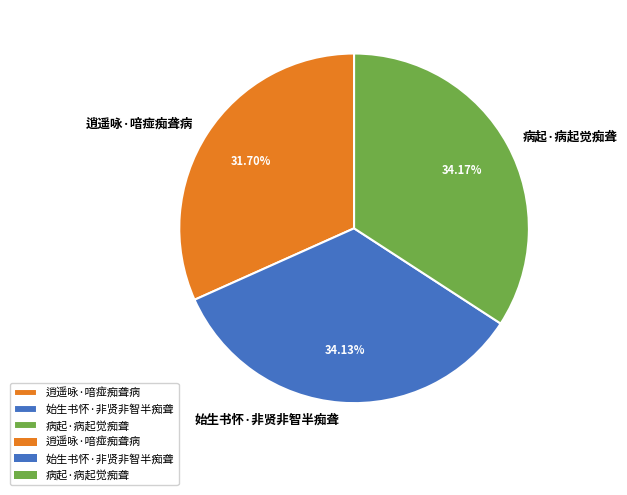

Between 逍遥咏·喑痖痴聋病 and 始生书怀·非贤非智半痴聋, which is larger?

始生书怀·非贤非智半痴聋